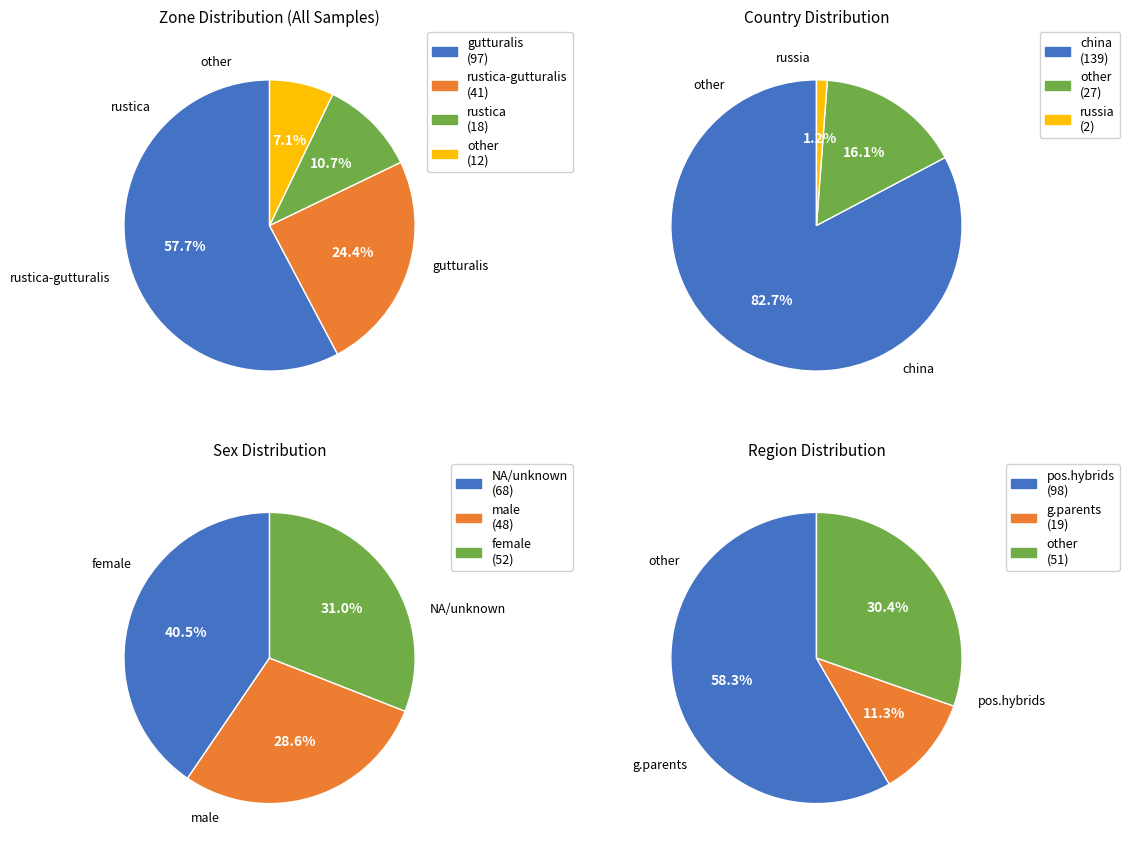

How much of the chart is everything except rustica-gutturalis?

75.6%